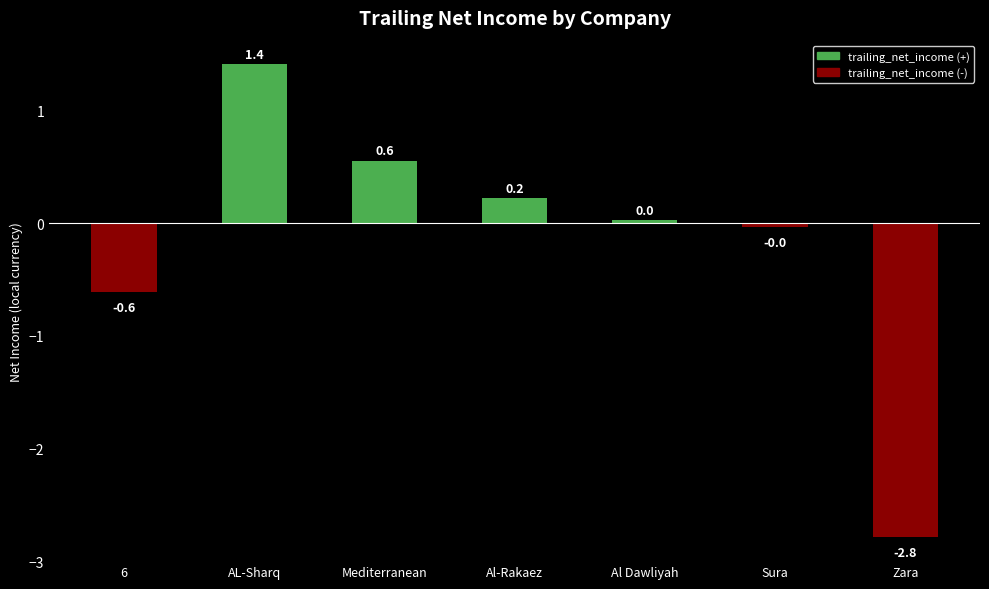

What is the change in value from Sura to Zara?

-2.8